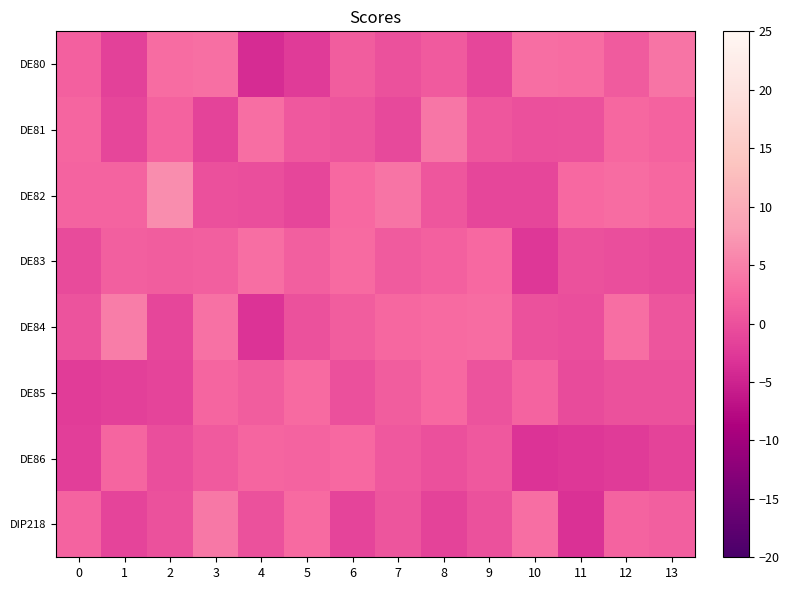

What is the difference between the highest and lowest values at 8?

5.4